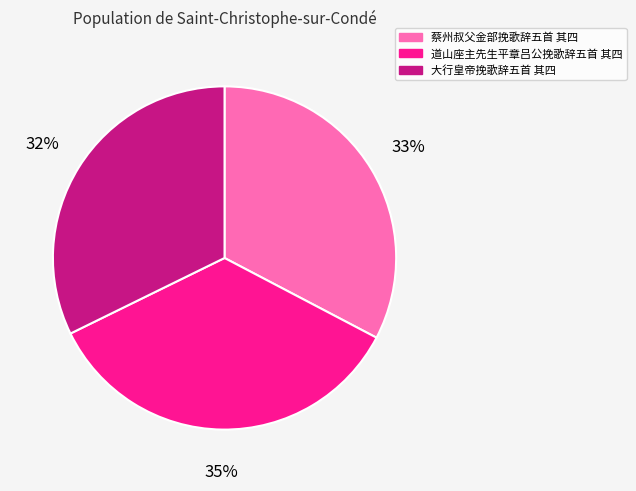

To the nearest percent, what is the average slice percentage?

33%